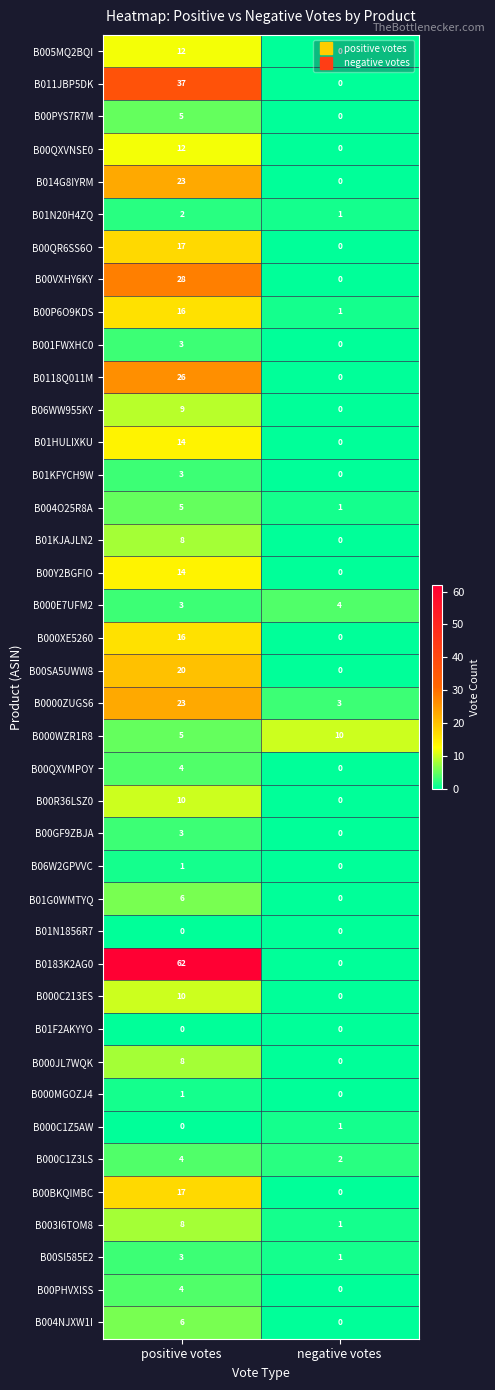

True or false: B00PHVXISS has a value of 7 at positive votes.

False